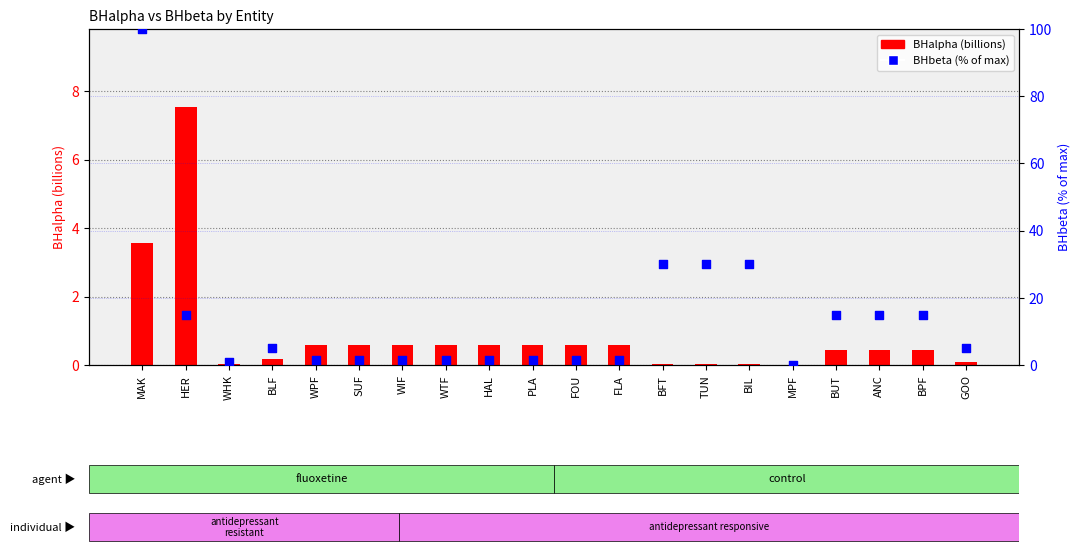

Which series has the largest Y range (max minus min)?

BHbeta (percentile)